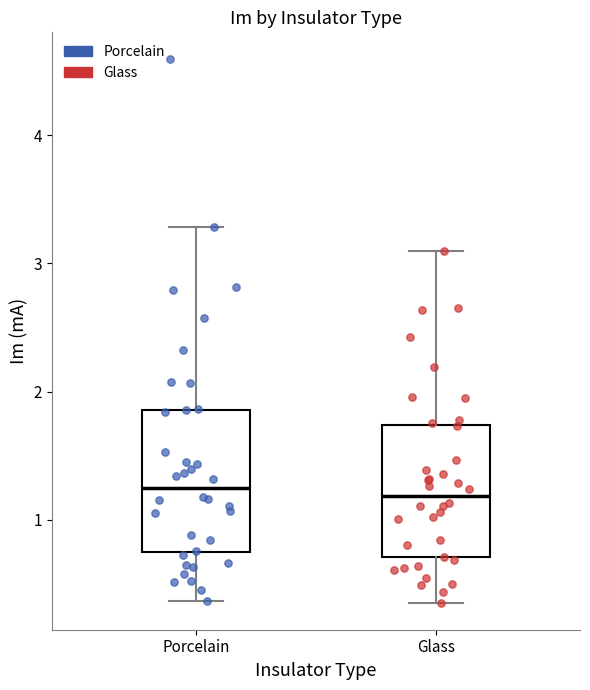

Where does the upper whisker of the box for Porcelain end on the y-axis? The values are not printed on the chart, so give them approximately, as read against the axis.

3.3